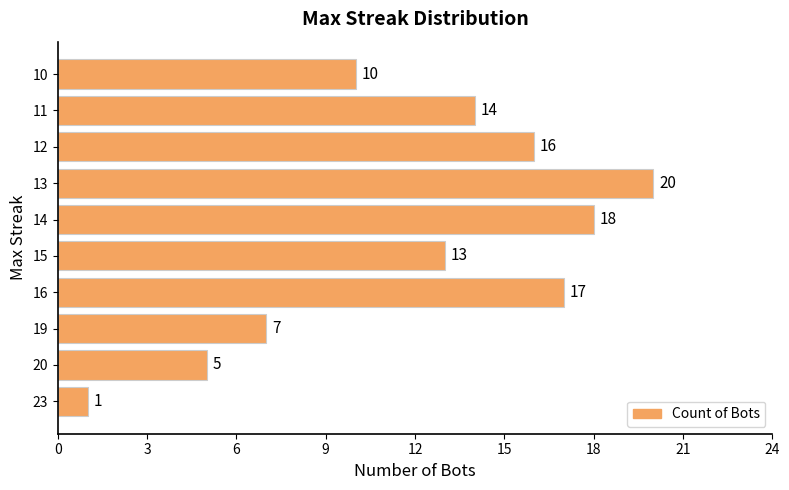

What is the minimum value shown in the chart?

1